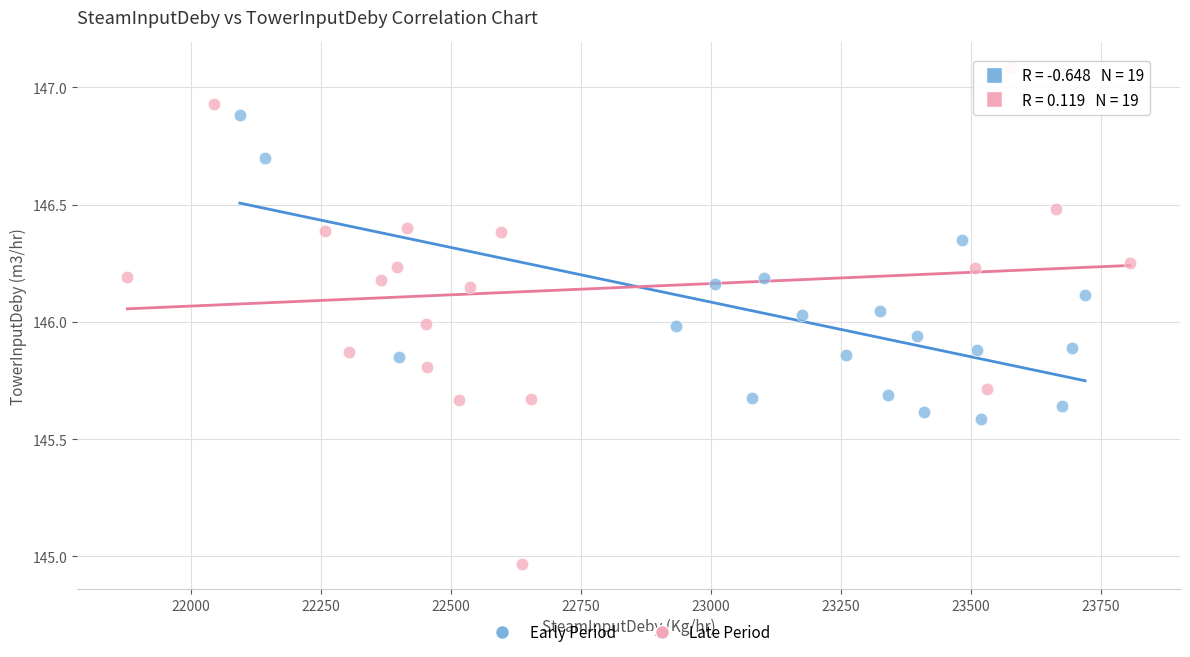

Which series reaches the minimum Y coordinate?

Late Period